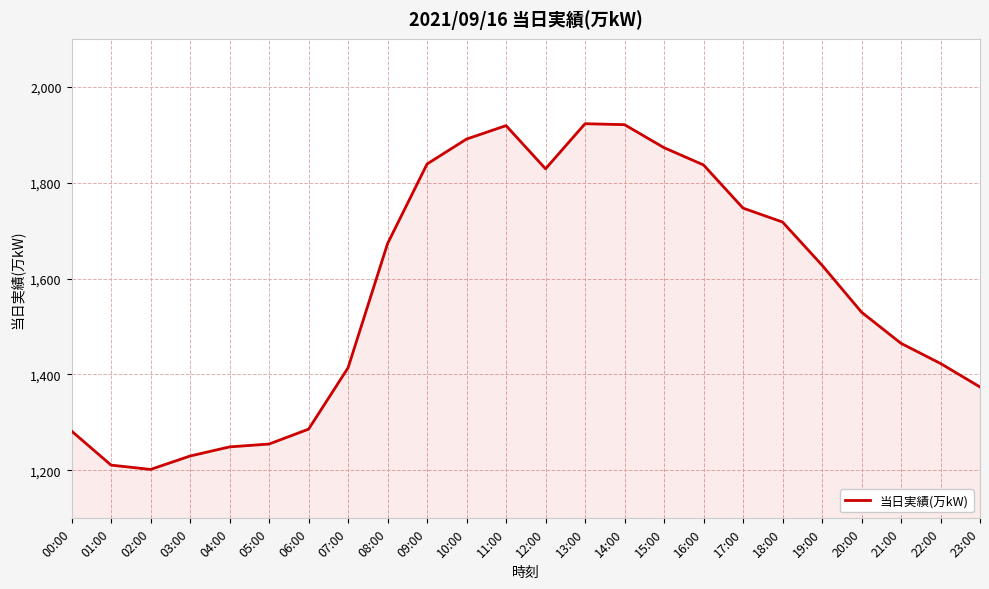

The chart shows a value of 2782 at 10:00. True or false?

False